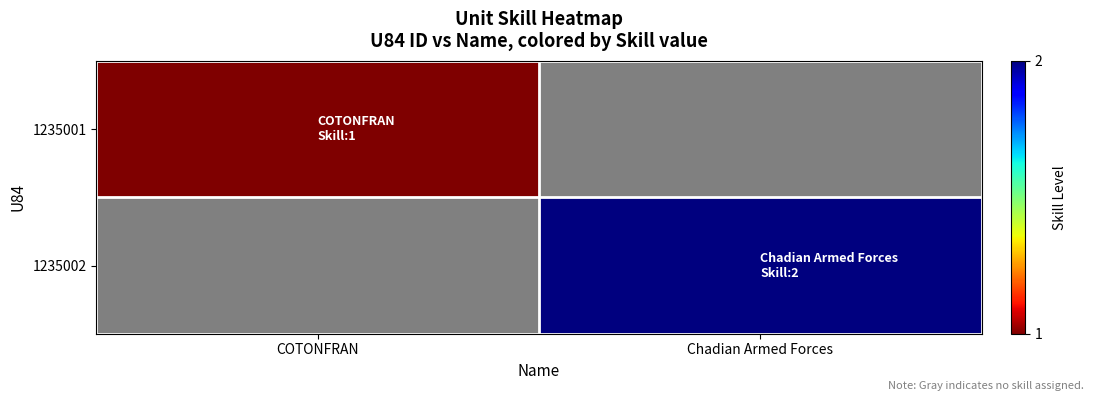

At COTONFRAN, list the series in order from smallest to largest.

1235001, 1235002